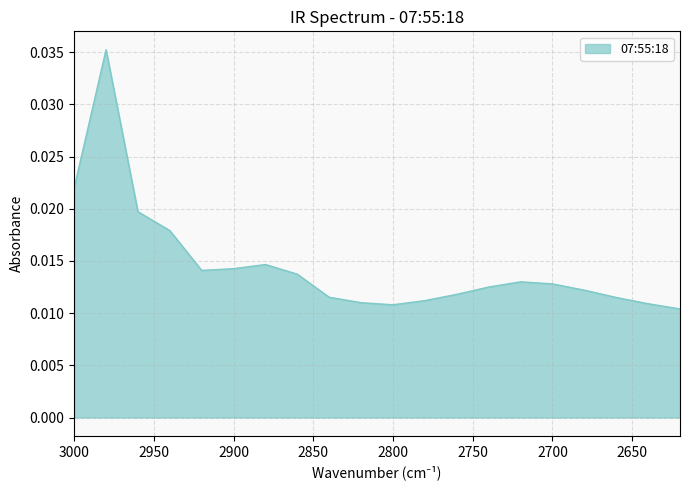

Where is the data nearest to the value 0?

2620